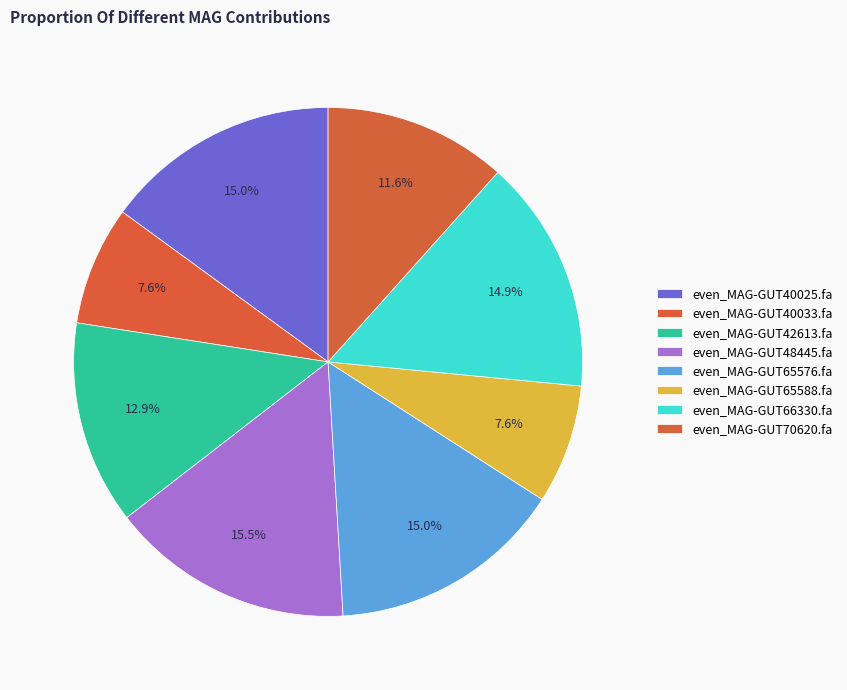

To the nearest percent, what portion does even_MAG-GUT40025.fa represent?

15%